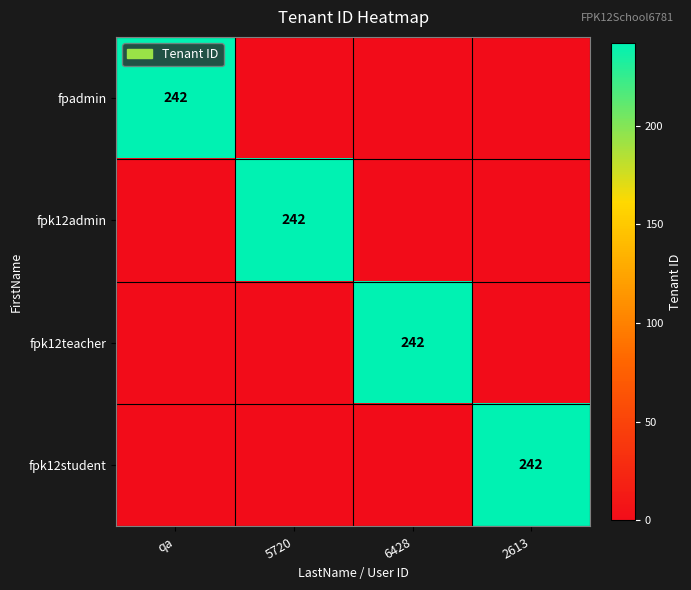

How many distinct data groups are displayed?

4